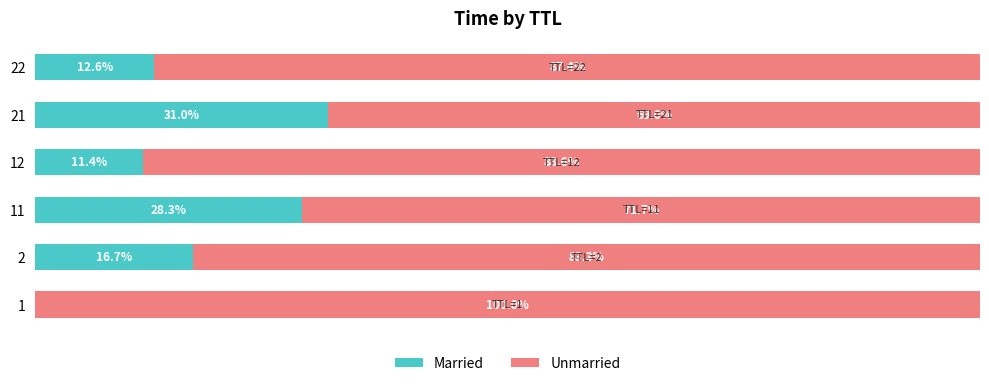

What are all the series names shown in the legend?

Married, Unmarried